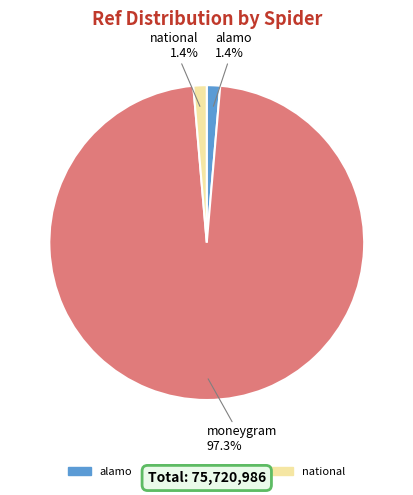

Which slice is the largest?

moneygram